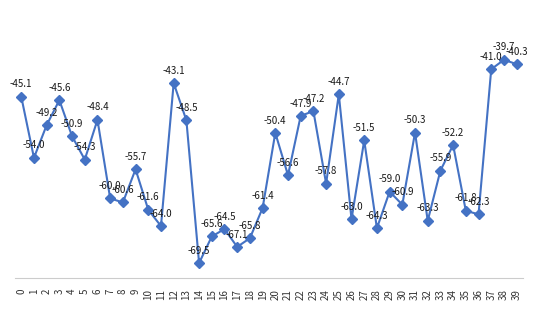

What is the approximate value at 3?

-45.6